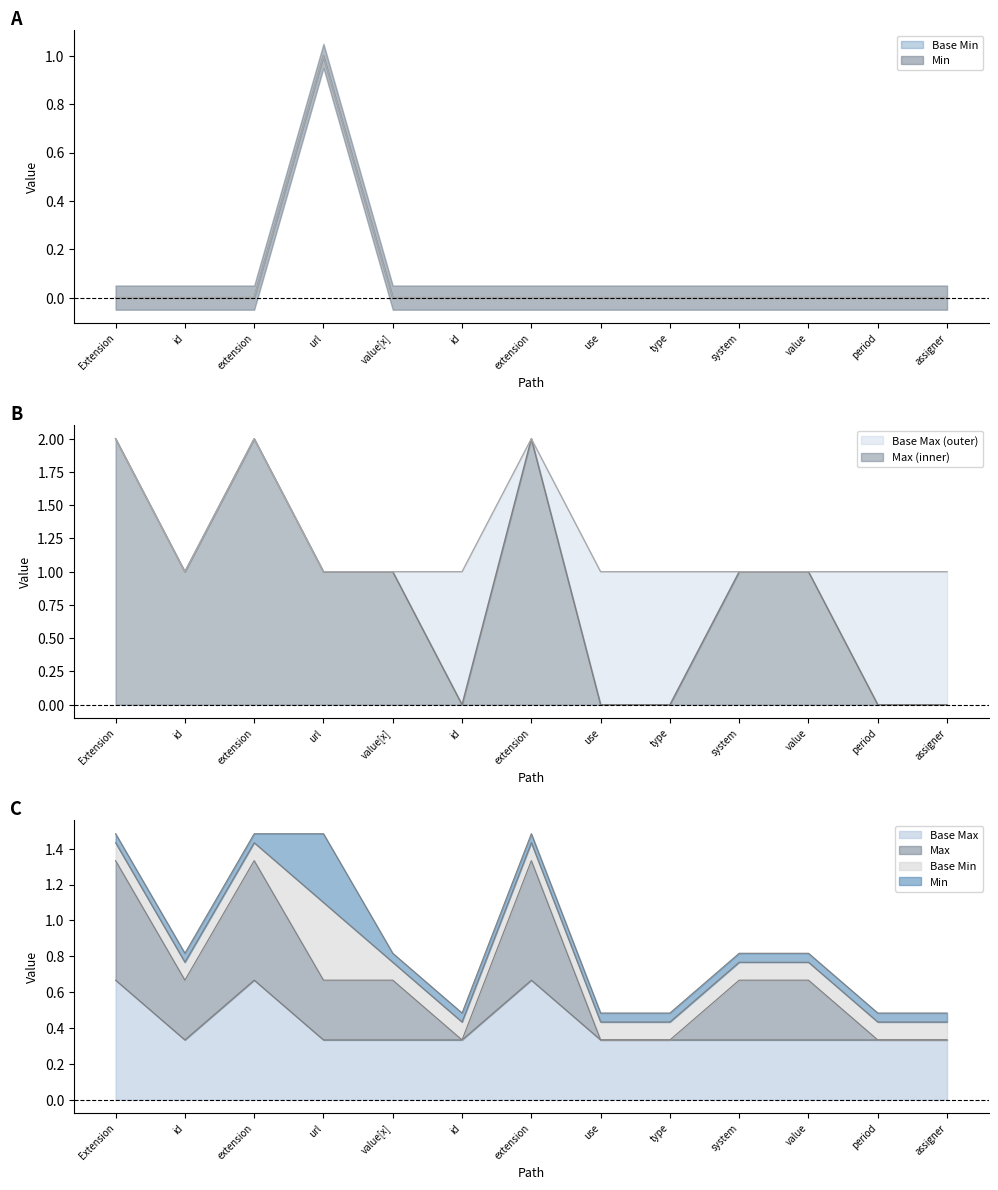

At extension, list the series in order from smallest to largest.

Min, Base Min